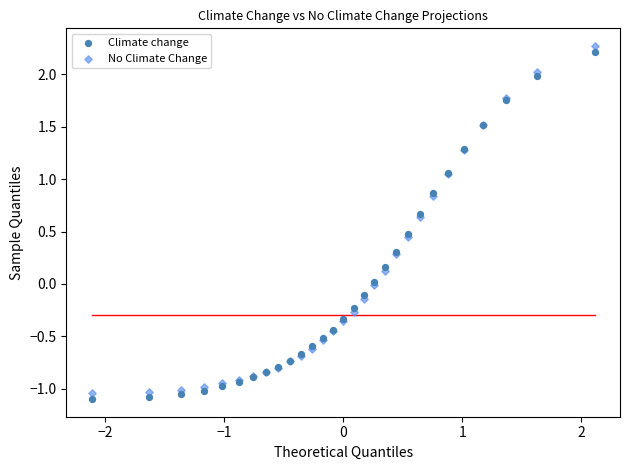

Which series has the largest Y range (max minus min)?

No Climate Change